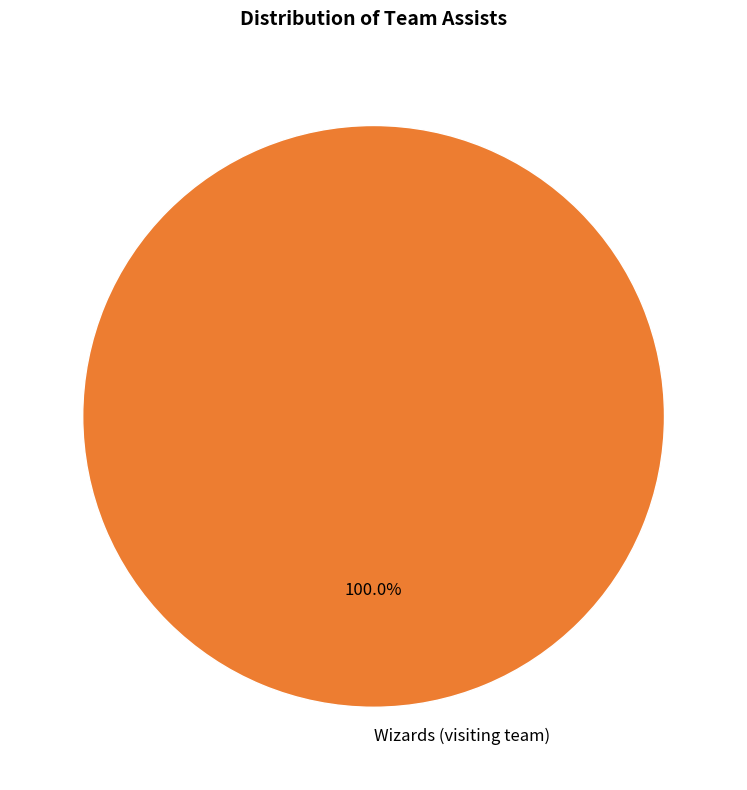

Which category accounts for the majority?

Wizards (visiting team)